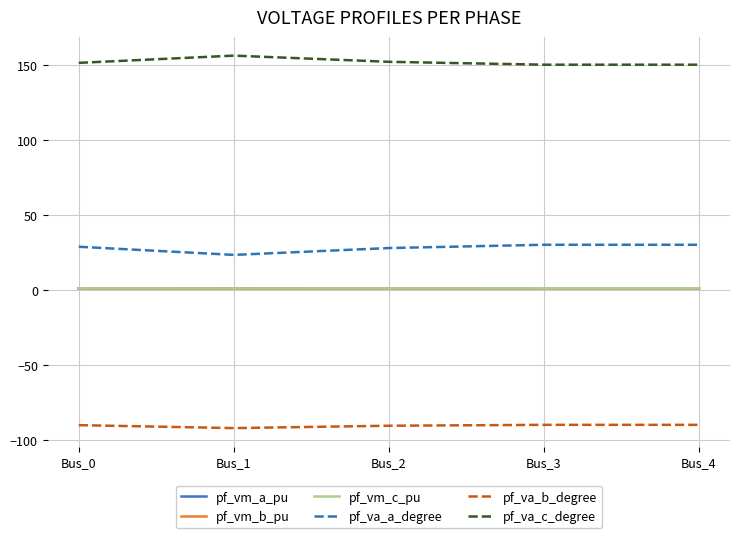

What is the difference between the highest and lowest values at Bus_0?

241.4